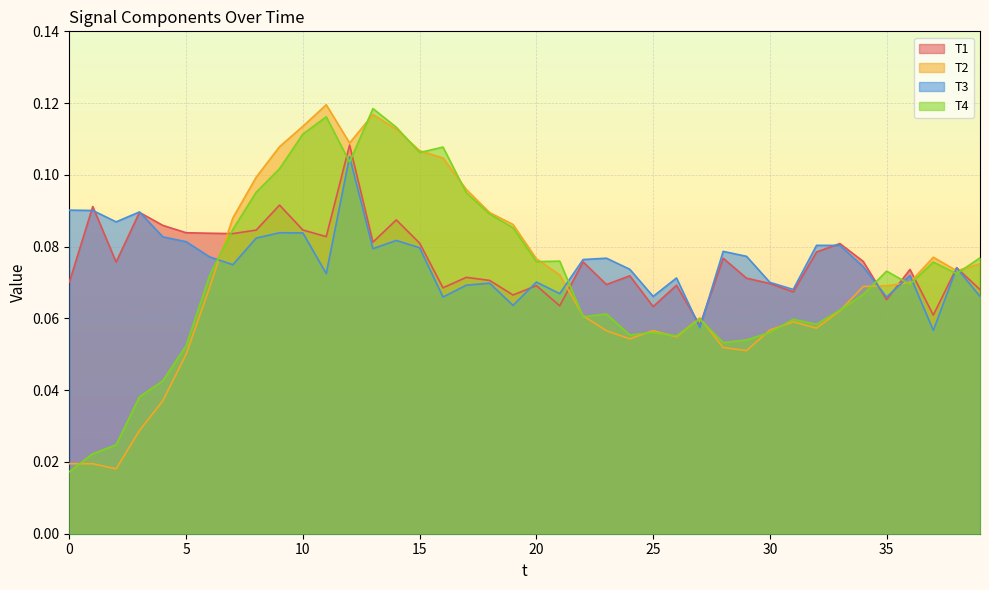

How many lines are shown in the chart?

4